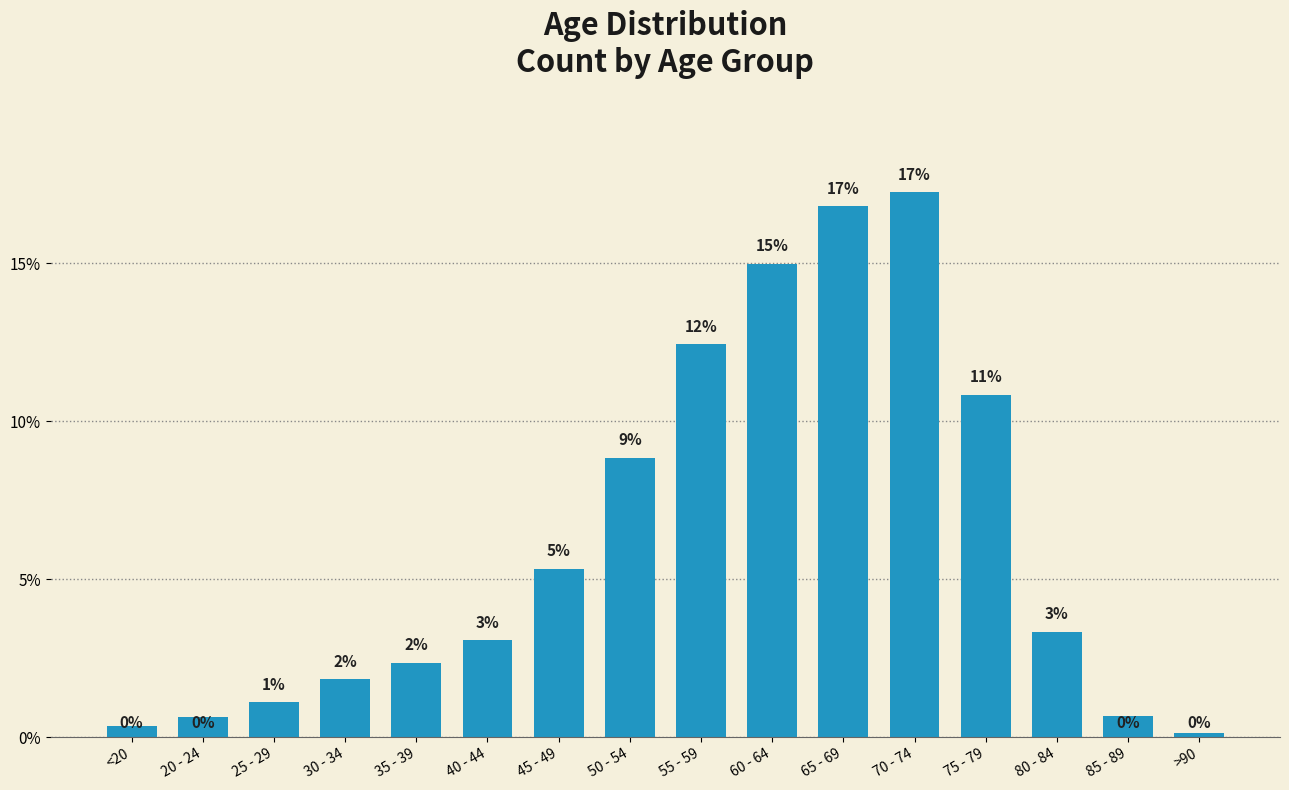

What is the approximate value at 20 - 24?

0.6